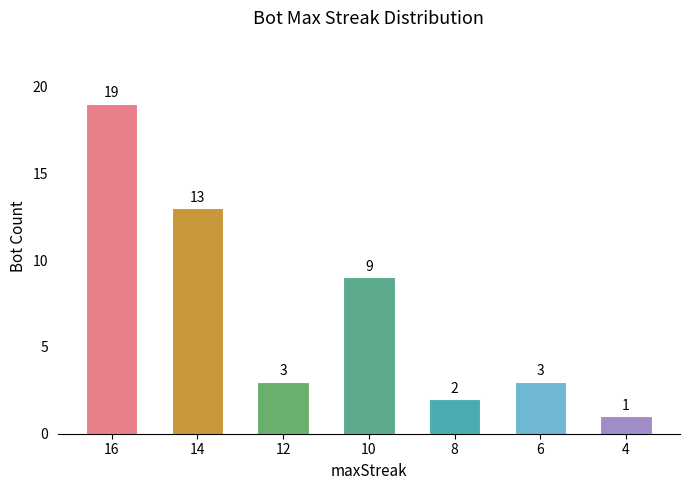

True or false: the data shows 6 at 10.

False